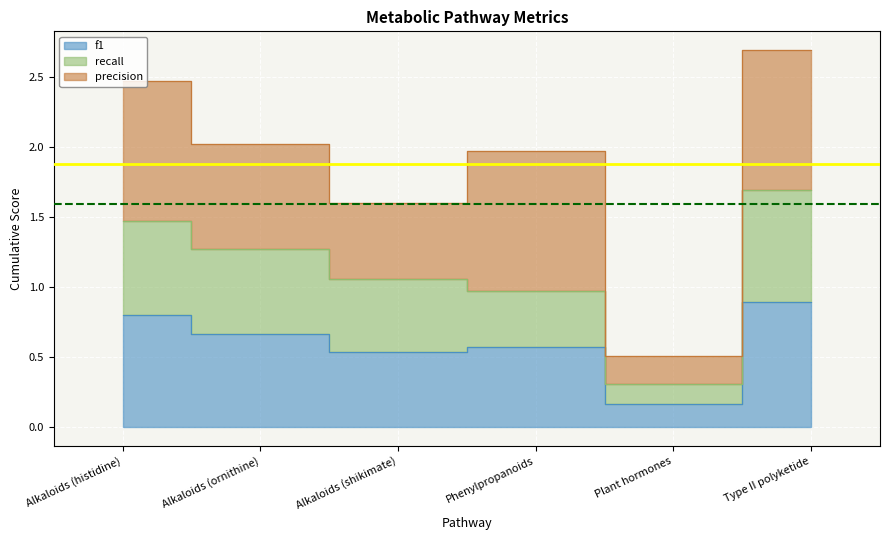

At which category does recall reach its first local valley?

Plant hormones